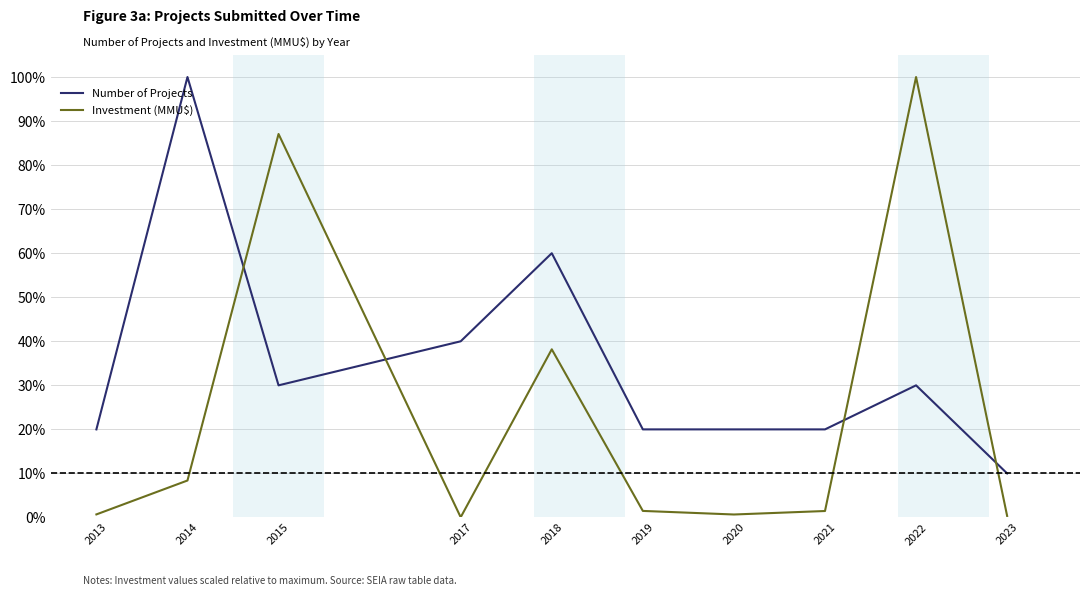

Where do Investment (MMU$) and Number of Projects first cross each other?

2014 and 2015